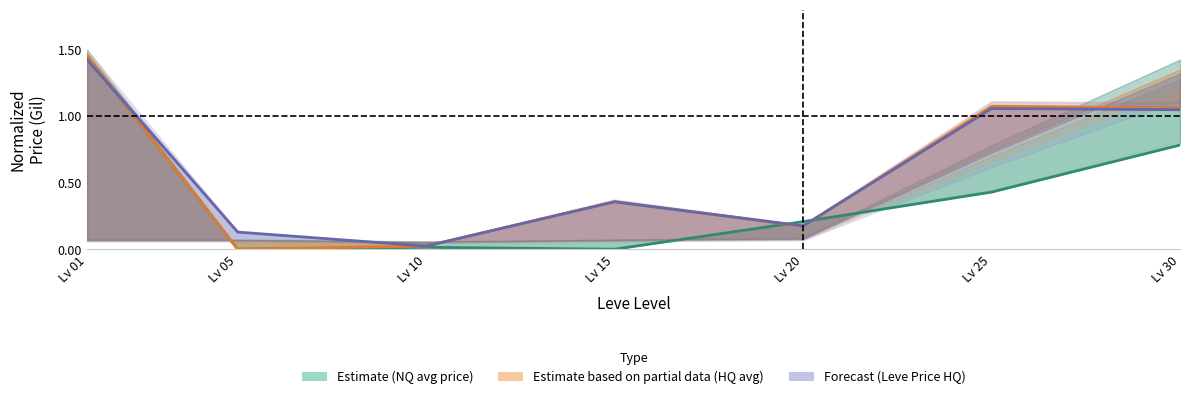

In Forecast (Leve Price HQ), how many points are lower than both neighbors (excluding endpoints)?

2